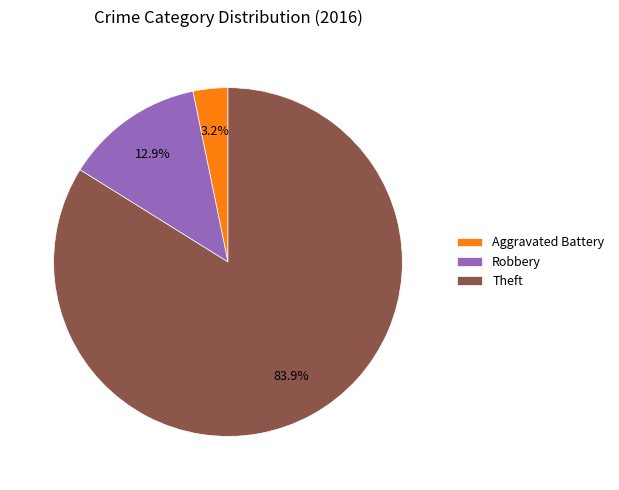

What is the majority slice?

Theft